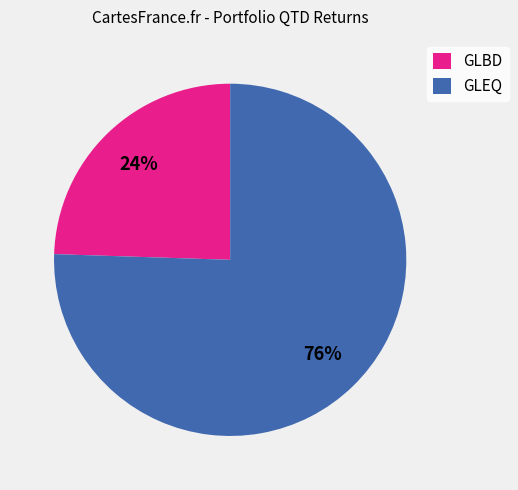

To the nearest percent, what is the combined percentage of GLBD and GLEQ?

100%